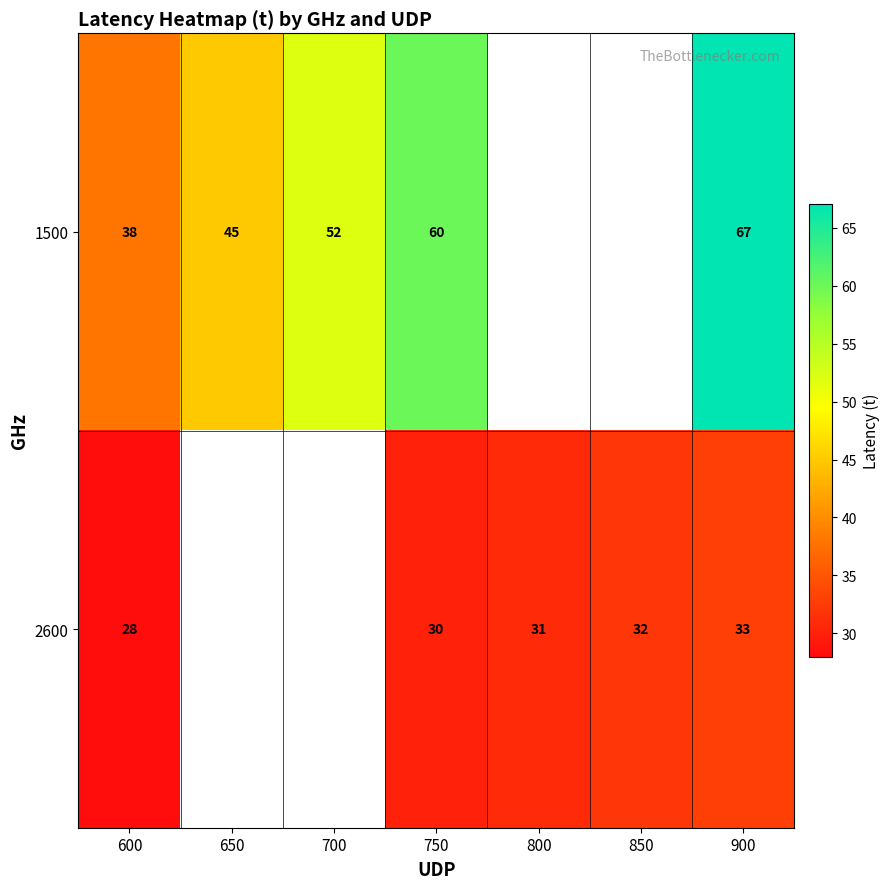

The 2600 series shows 30 at 750. True or false?

True